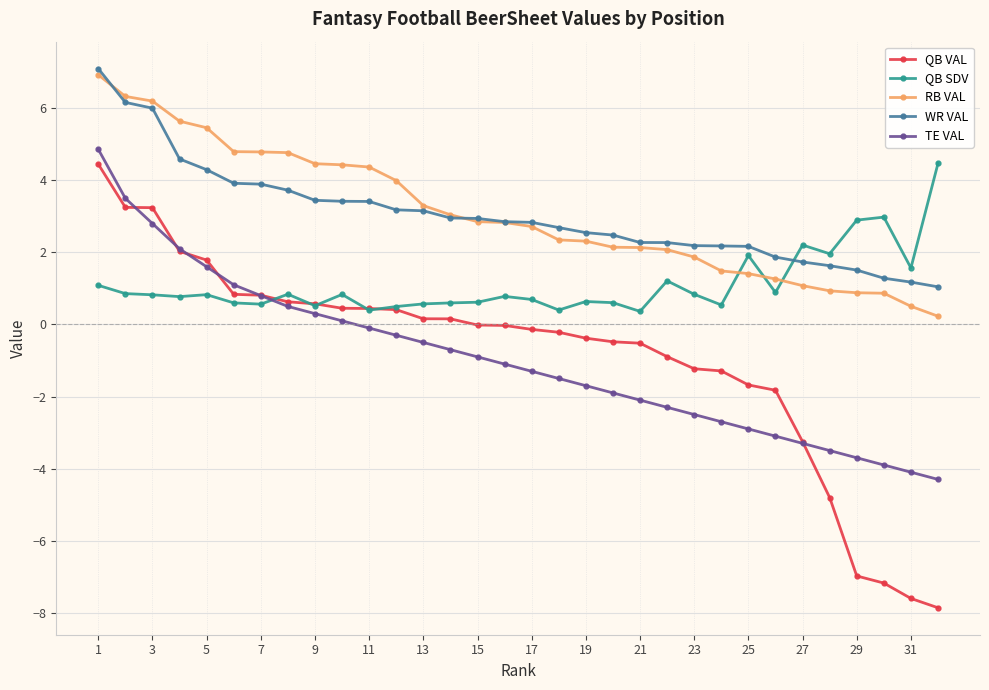

What is the value of the TE VAL point at the 15th from the left?

-0.9